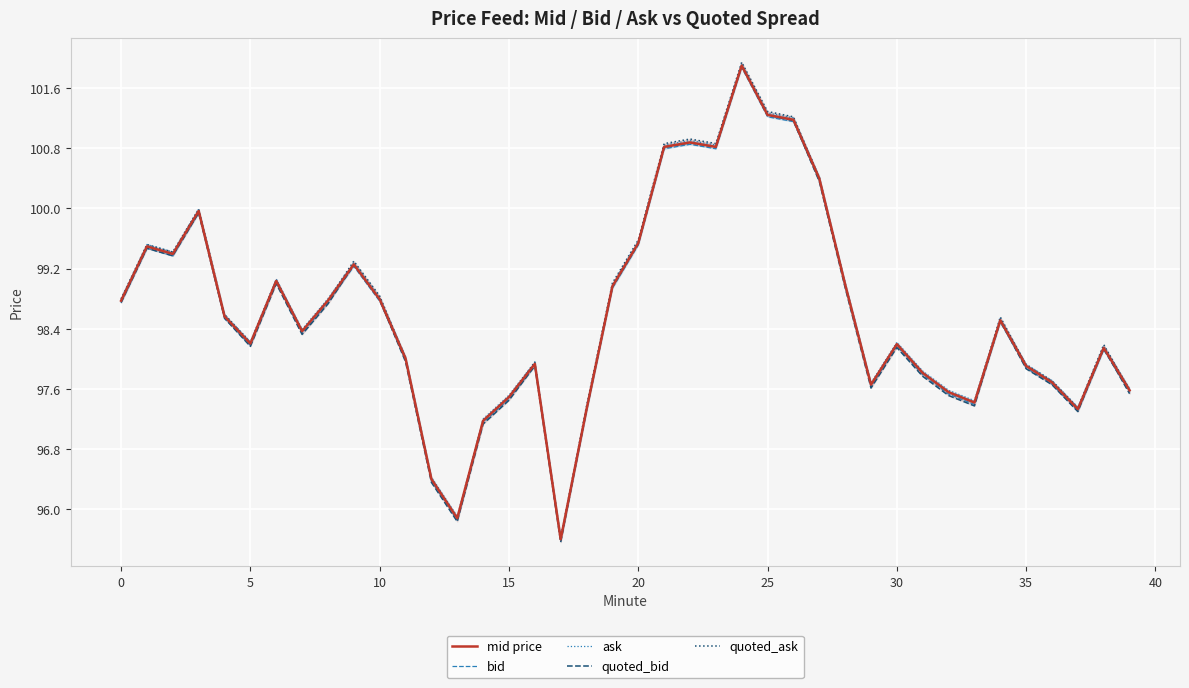

List the series in order of their peak value, lowest first.

bid, quoted_bid, mid price, ask, quoted_ask